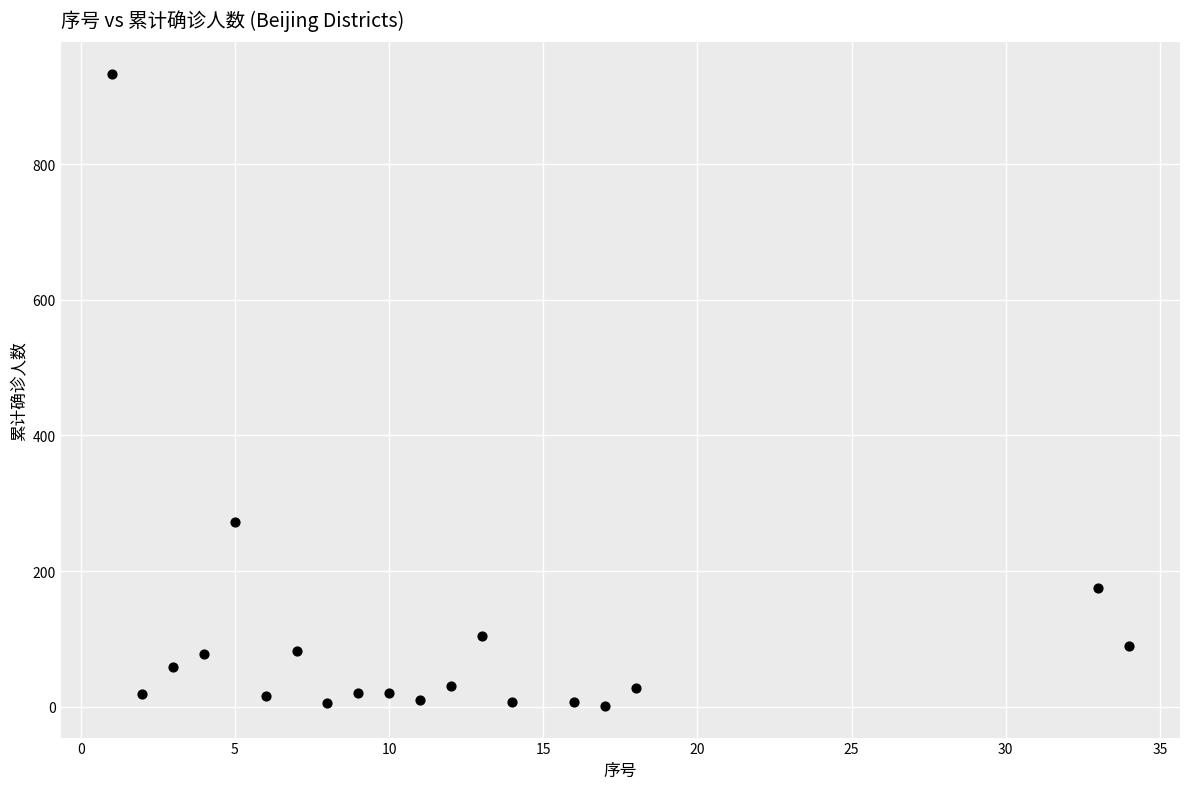

What is the range of Y values (max minus min)?

932